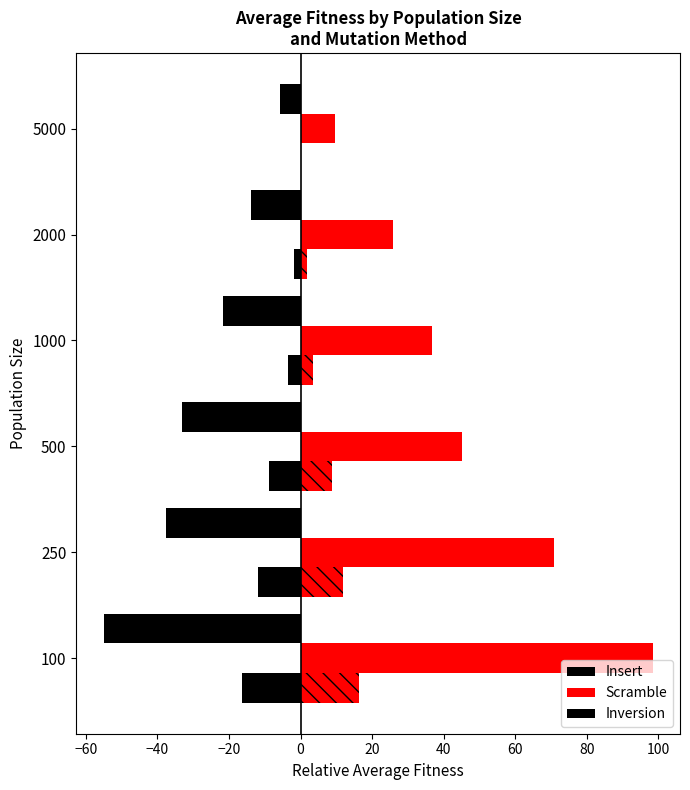

Which series has the largest total across all categories?

Scramble